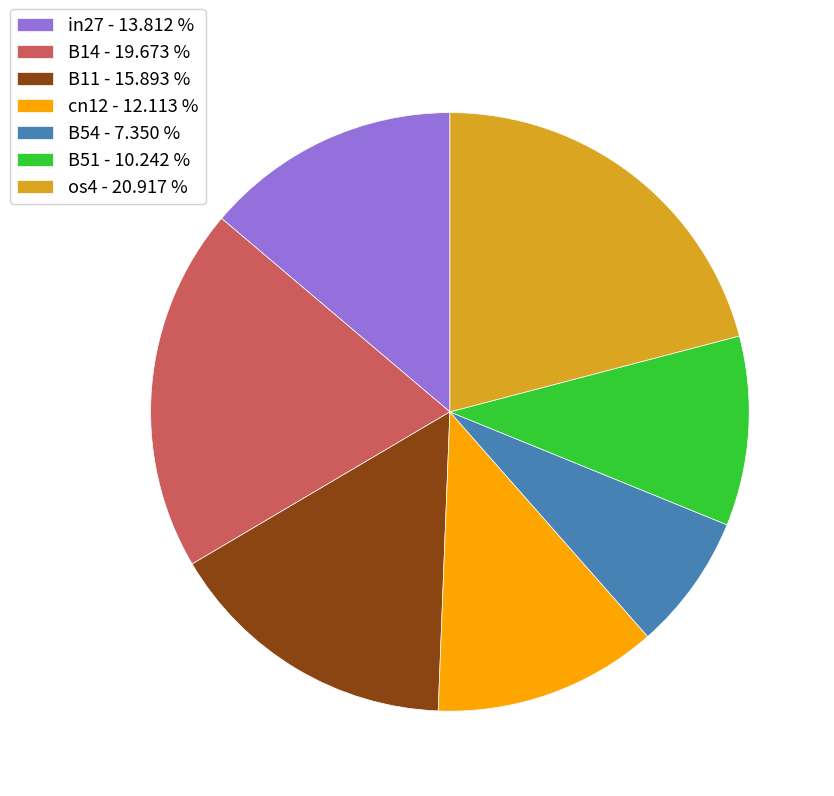

Between B14 - 19.673 % and B54 - 7.350 %, which is larger?

B14 - 19.673 %